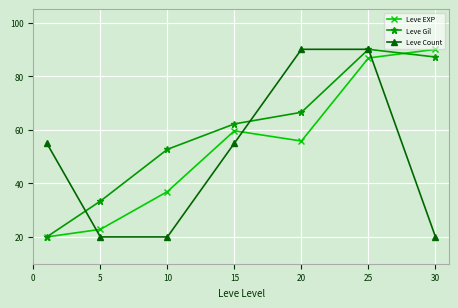

What is the minimum value shown in the chart?

20.0